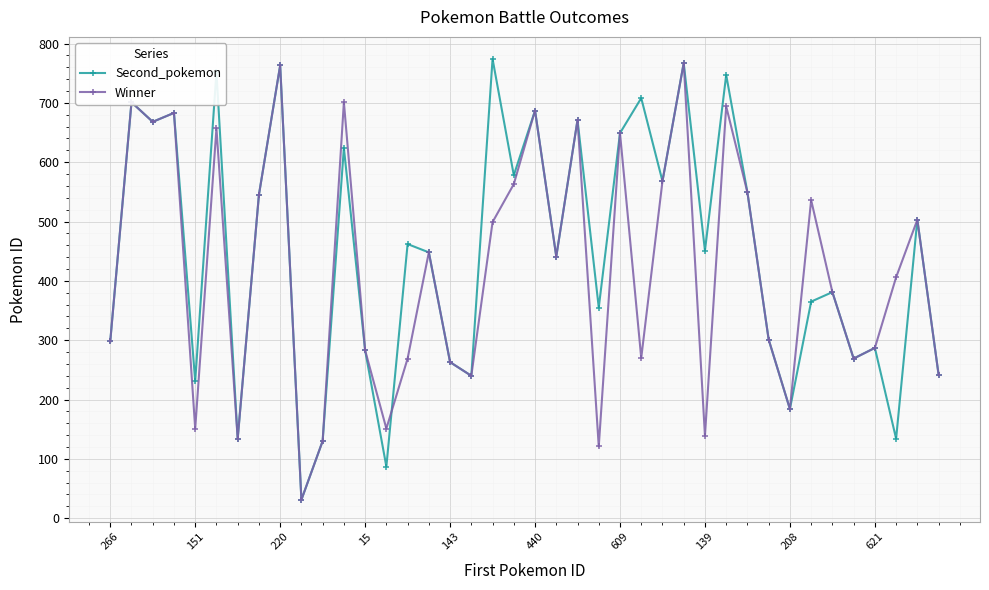

In Winner, how many points are lower than both neighbors (excluding endpoints)?

12